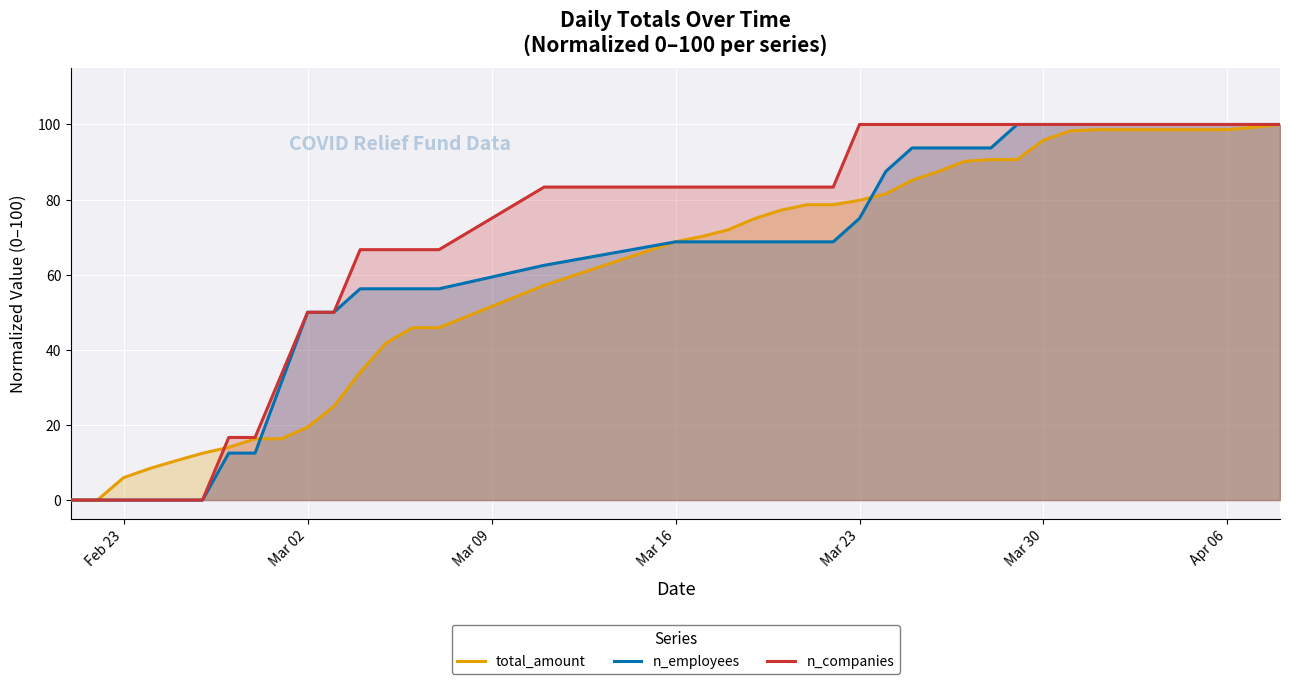

True or false: total_amount has a value of 29.1 at Mar 16.

False